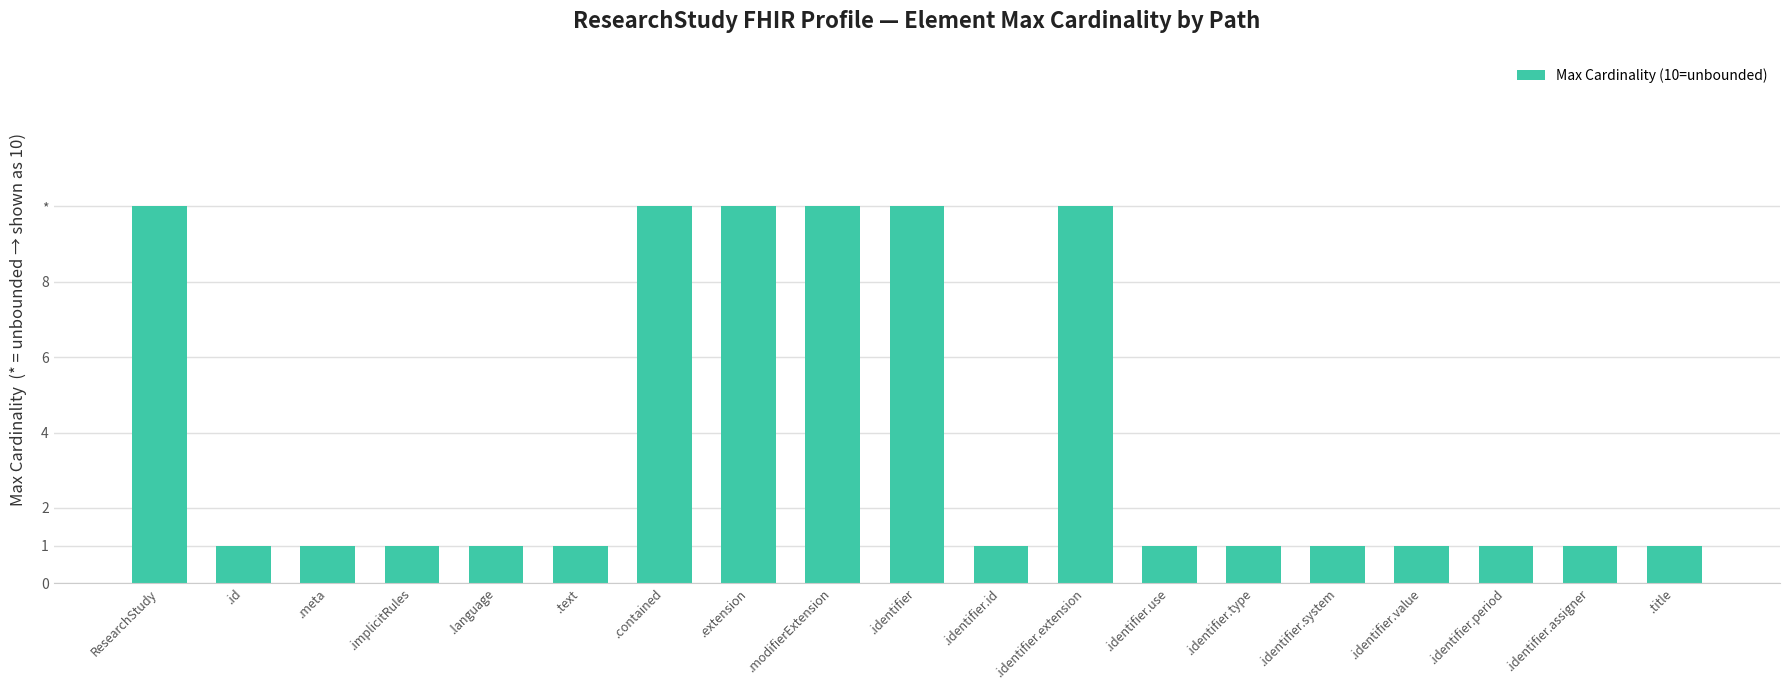

Is it true that the value at .language is 0?

False